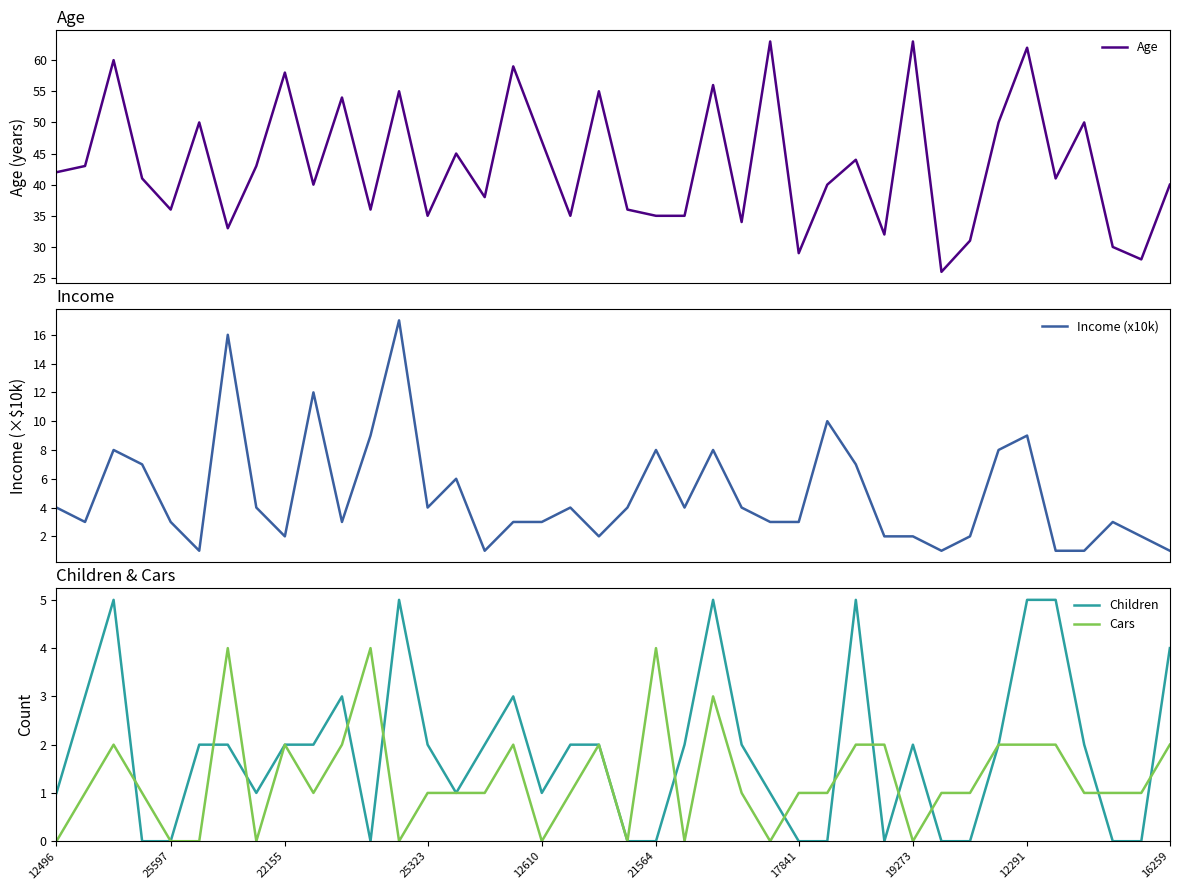

At which category does the chart reach its peak across all series?

25